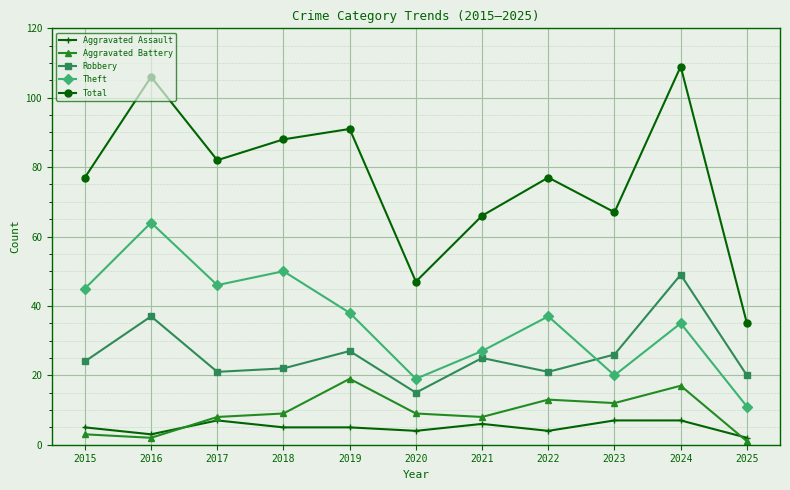

At how many categories does at least one series exceed 60?

9